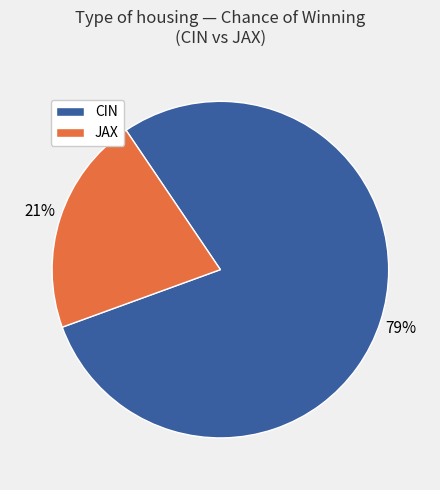

What percentage is the CIN slice, to the nearest percent?

79%